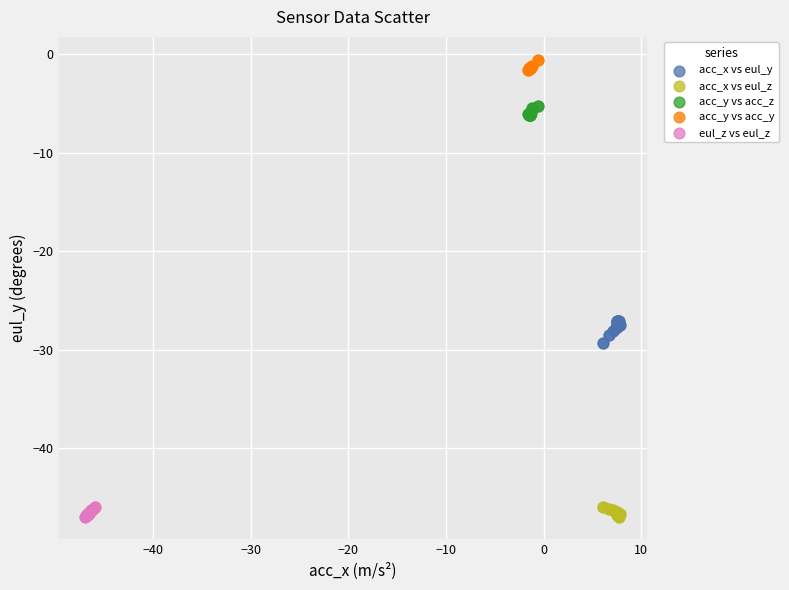

Which series reaches the maximum Y coordinate?

acc_y vs acc_y